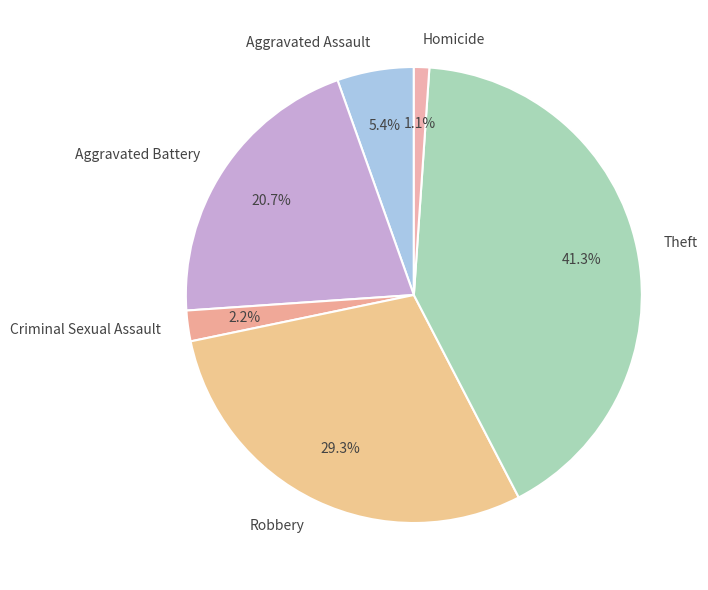

What portion of the pie excludes Aggravated Assault?

94.6%